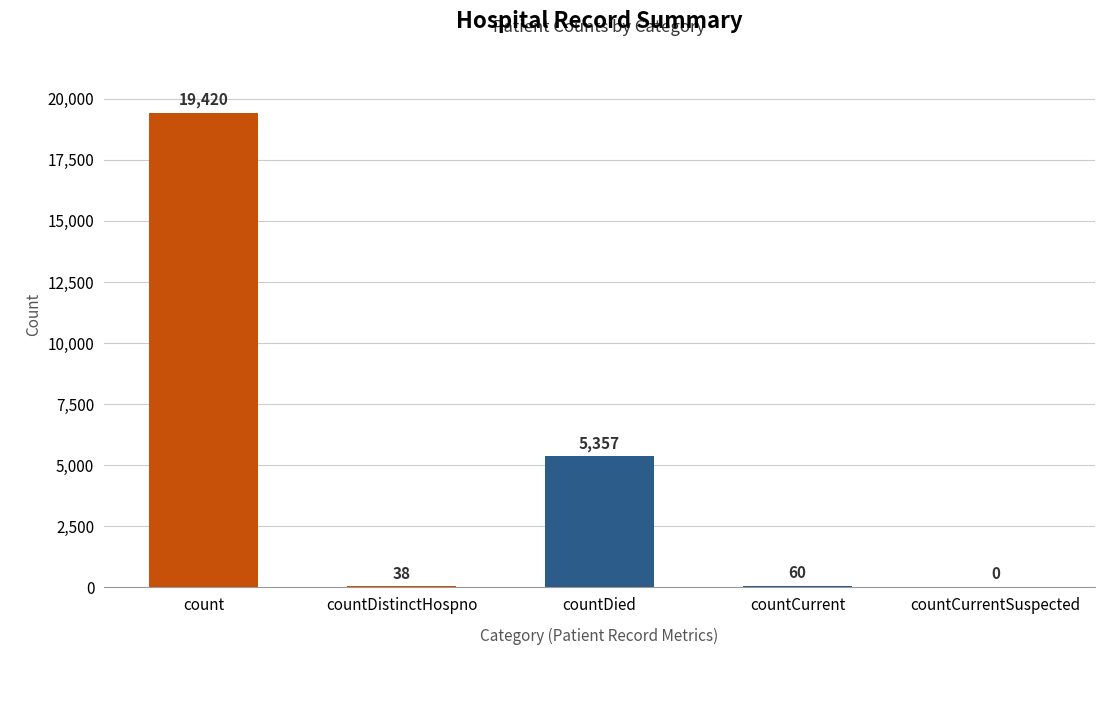

How many values are above zero?

4